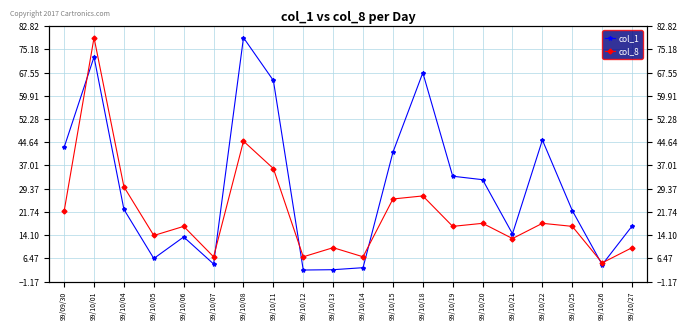

Where is the first local minimum for col_8?

99/10/05